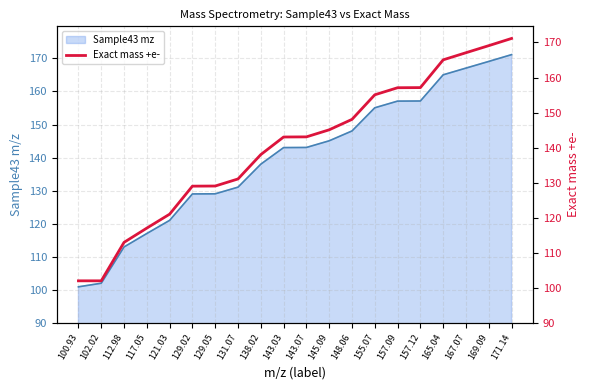

What is the change in value from 143.03 to 171.14?

+28.1